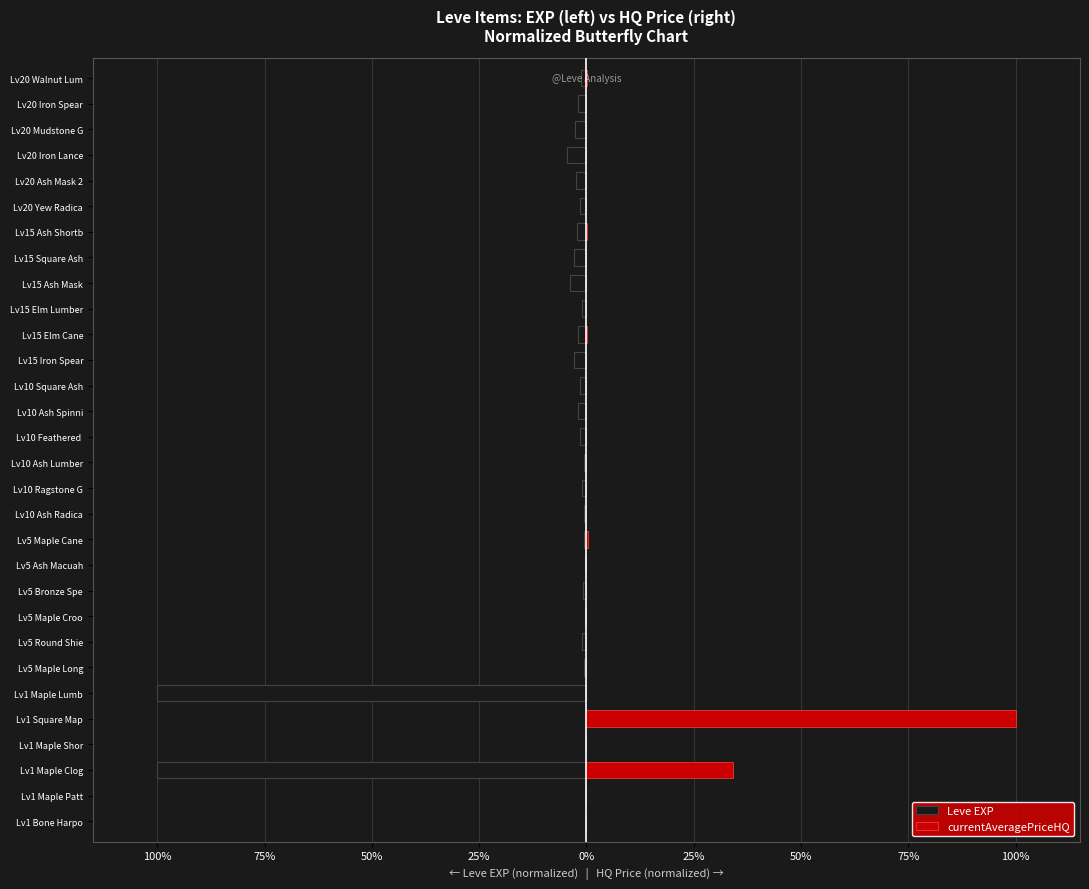

What is the value of the Leve EXP bar at the 9th from the left?

-0.2